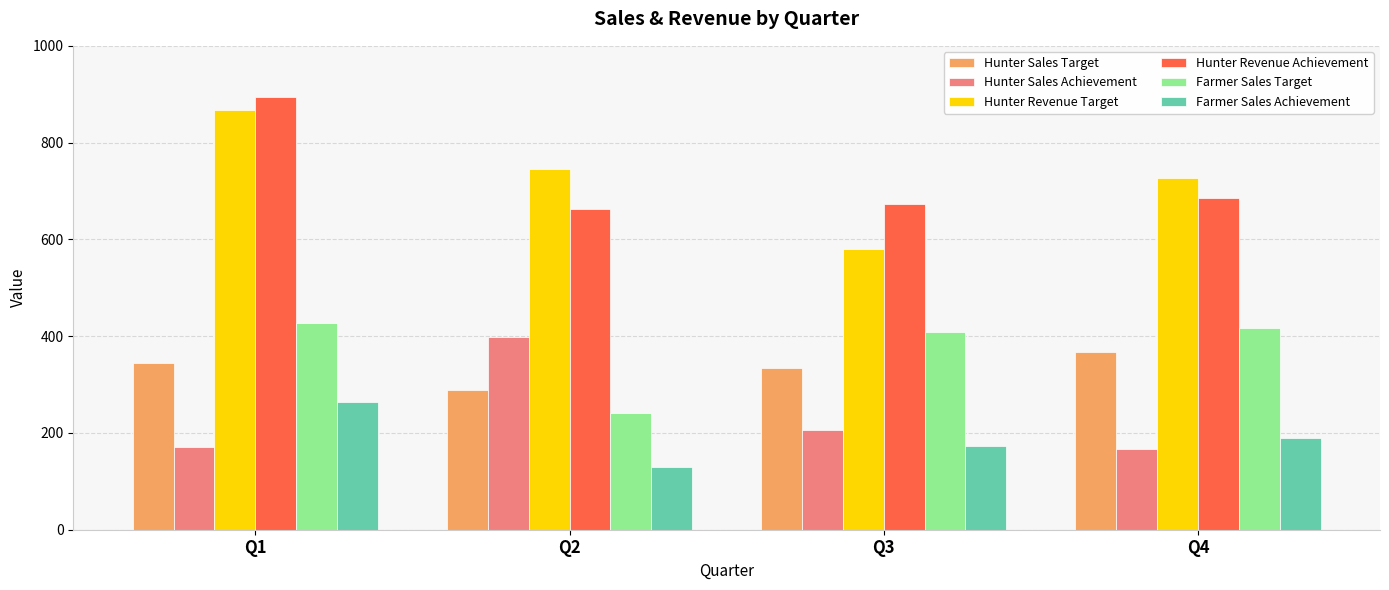

The value of Hunter Sales Achievement at Q1 is 261. True or false?

False